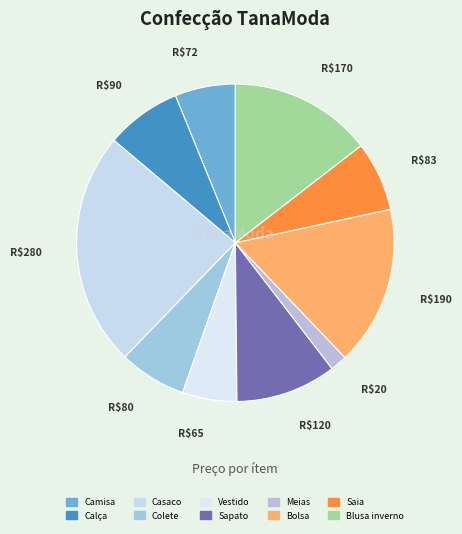

How much of the chart is everything except Bolsa?

83.8%